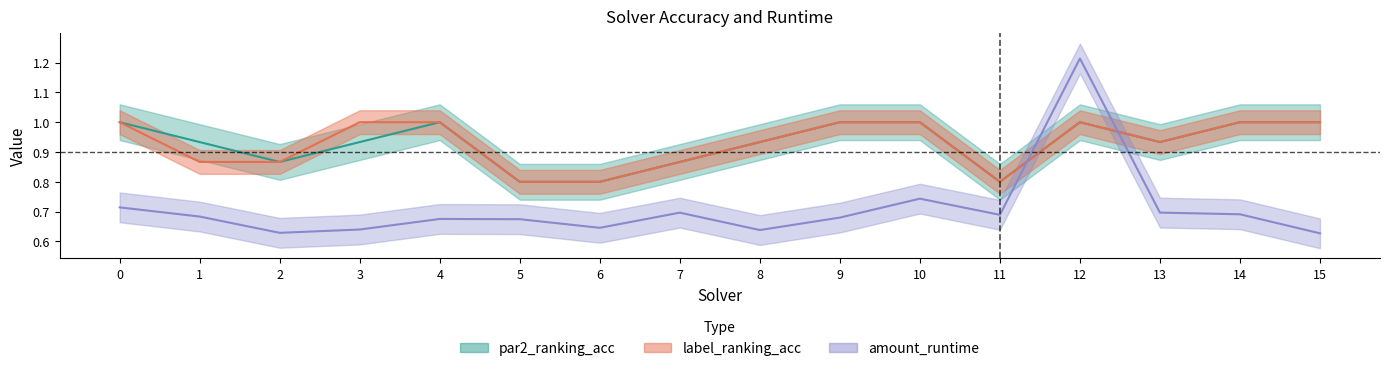

List the series in order of their peak value, highest first.

amount_runtime, par2_ranking_acc, label_ranking_acc